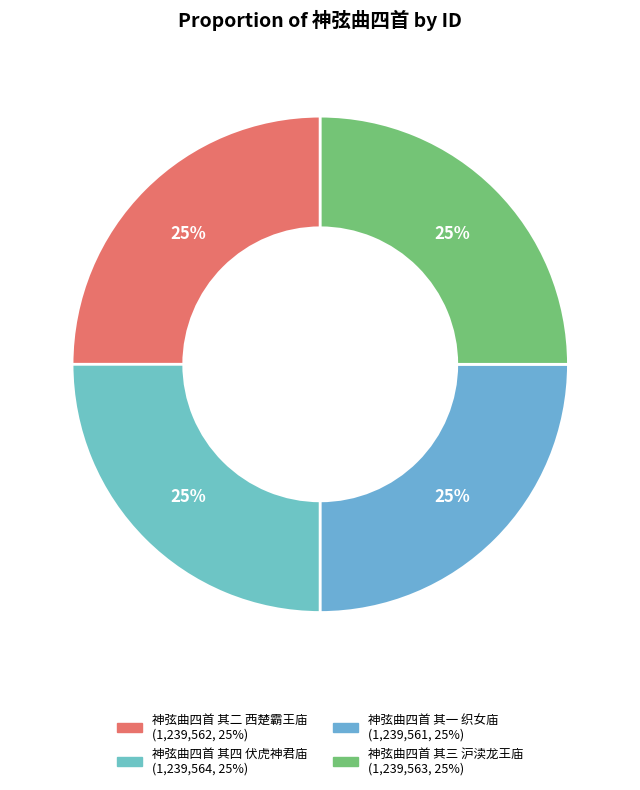

What is the smallest slice in the pie chart?

神弦曲四首 其一 织女庙